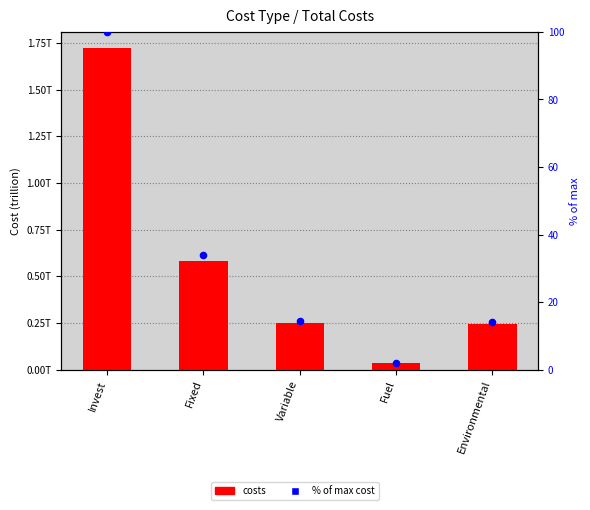

At how many categories does at least one series exceed 802656943230?

1